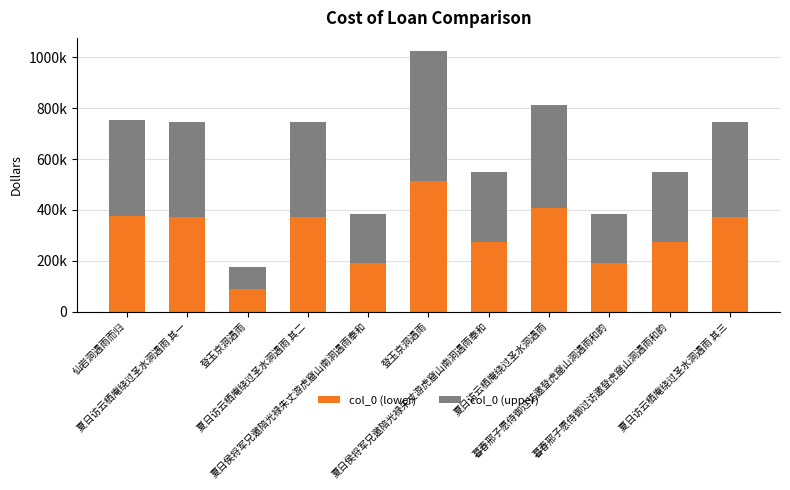

Are the bars horizontal?

No